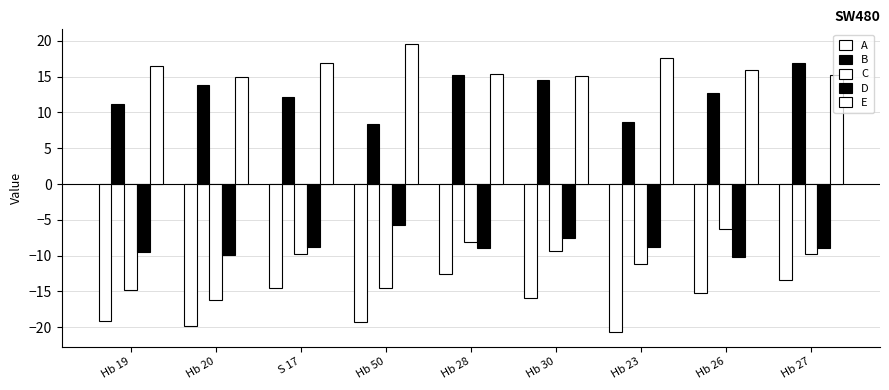

Rank the series at S 17 from lowest to highest value.

A, C, D, B, E